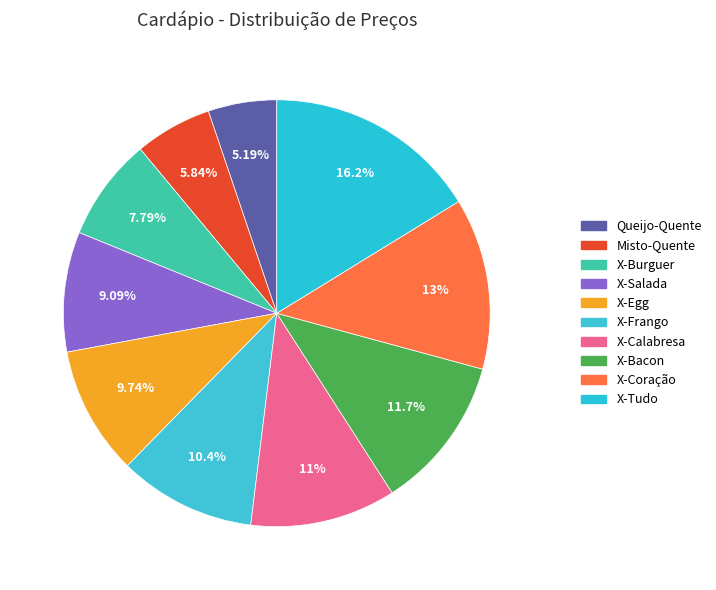

How many slices are in this pie chart?

10